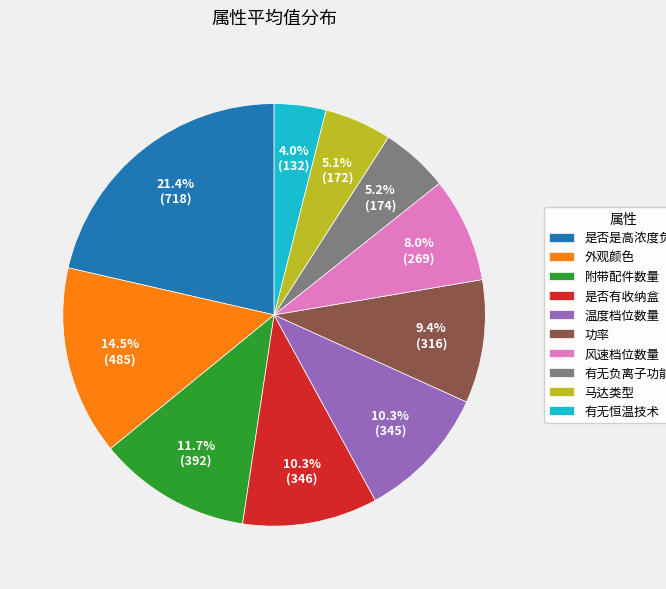

What is the ratio of the value at 外观颜色 to the value at 风速档位数量?

1.8